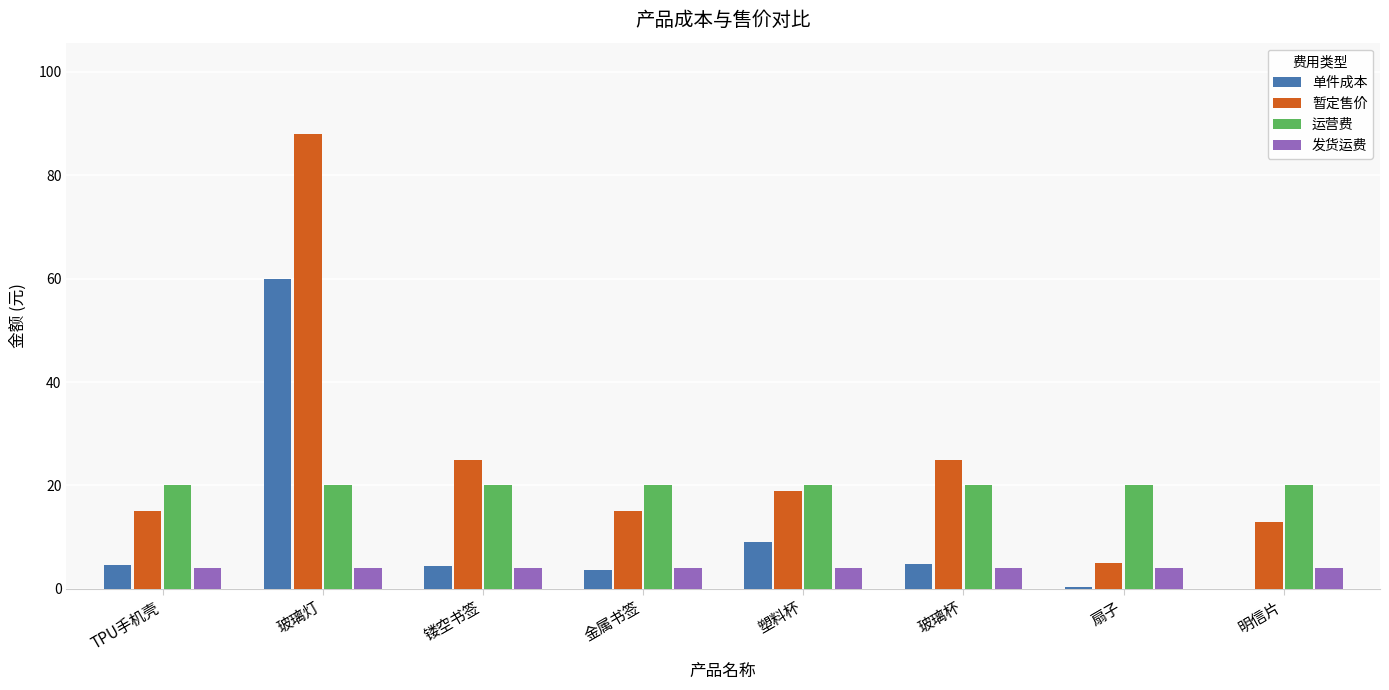

What is the sum of the 运营费 values at 玻璃灯 and 塑料杯?

40.0